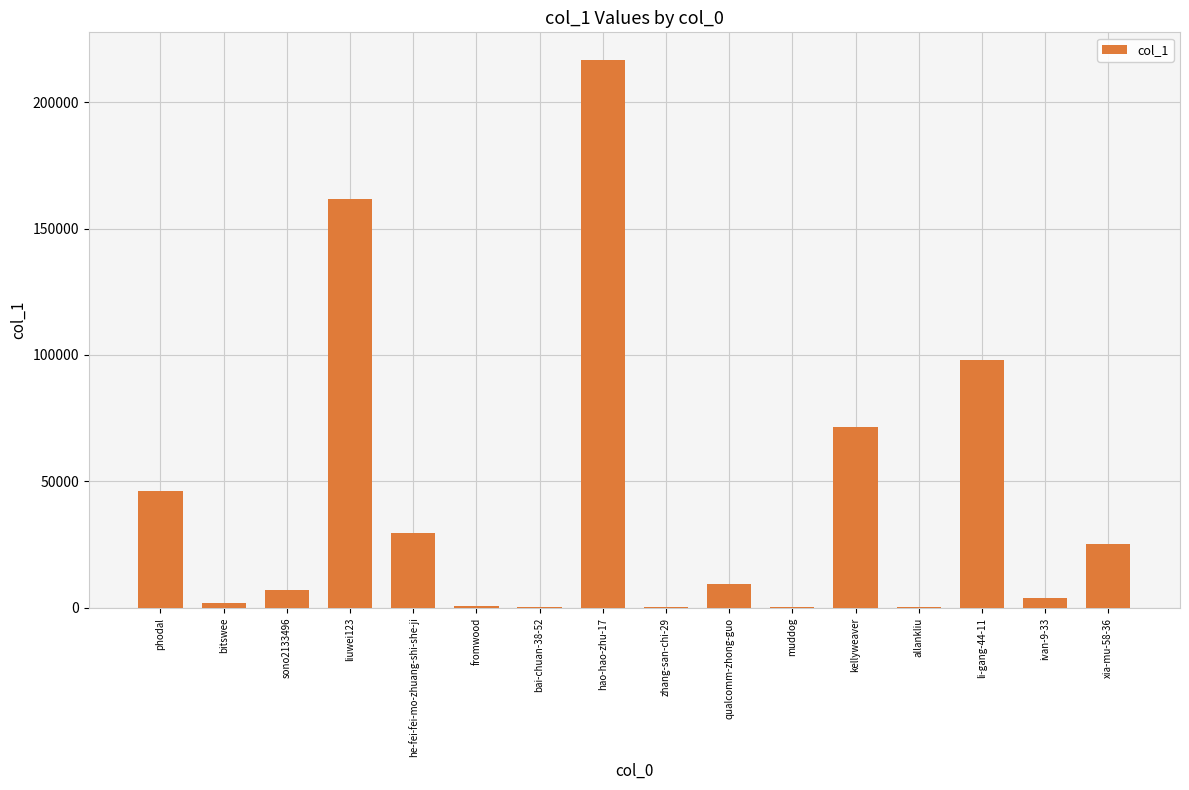

What is the maximum value shown in the chart?

216748